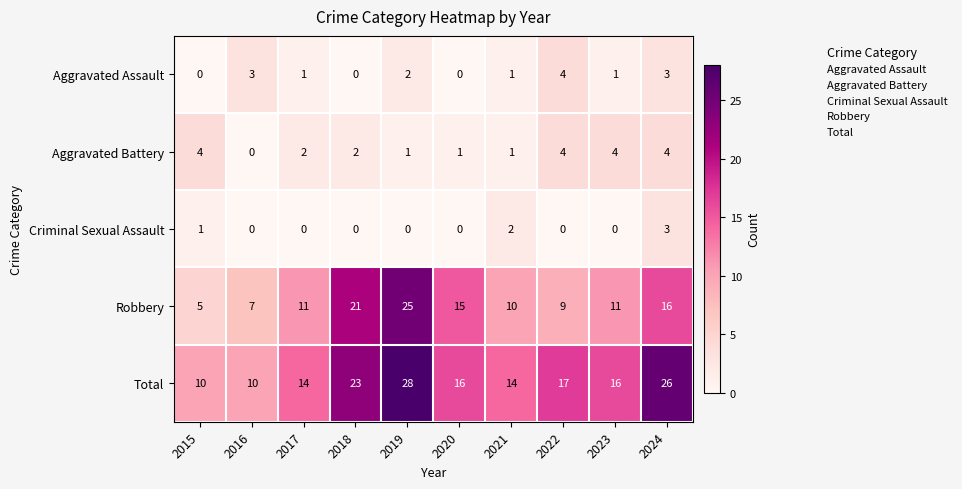

What is the sum of the Total values at 2017 and 2020?

30